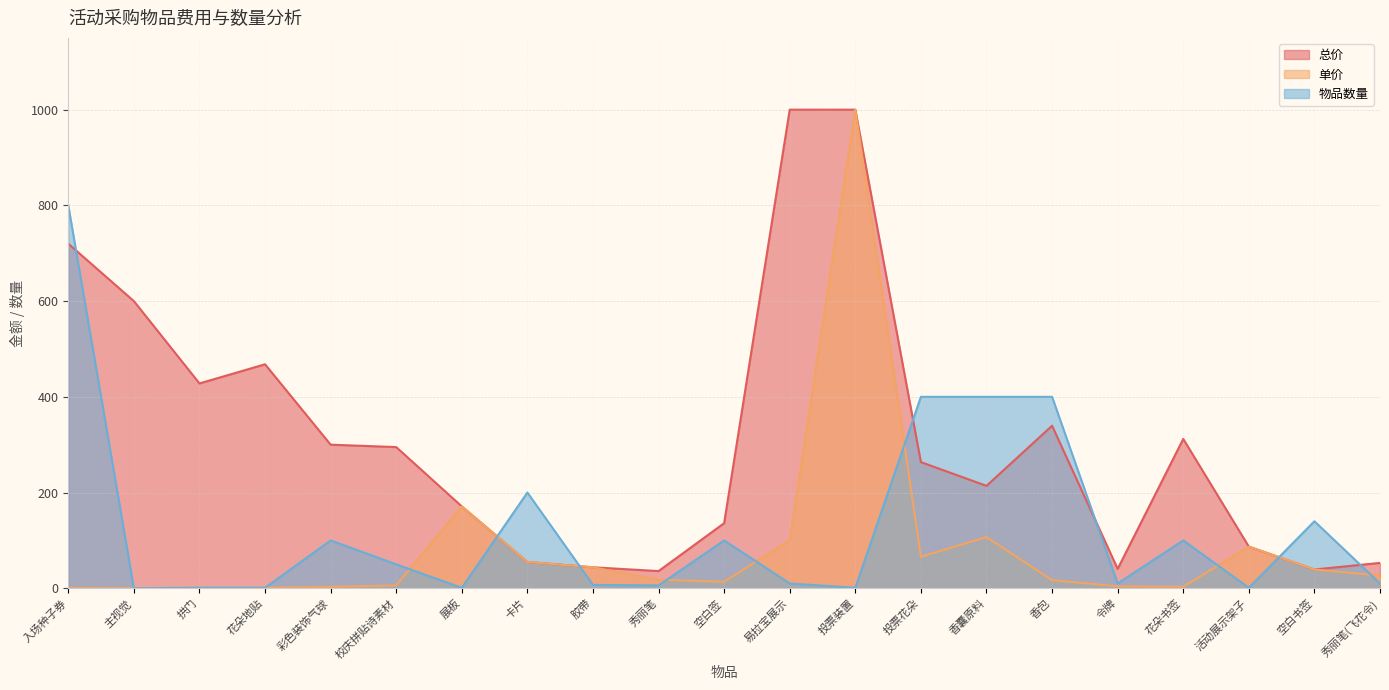

Which series has the largest total across all categories?

总价